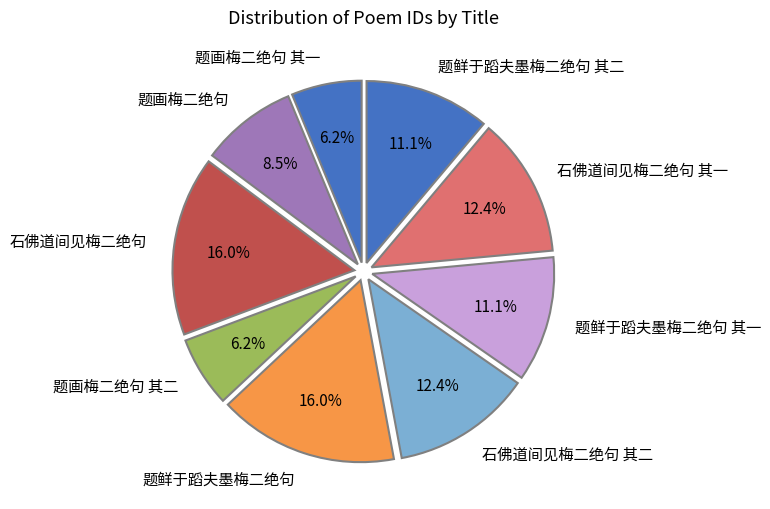

Approximately how many times larger is the value at 题画梅二绝句 其二 compared to 题鲜于蹈夫墨梅二绝句?

0.4